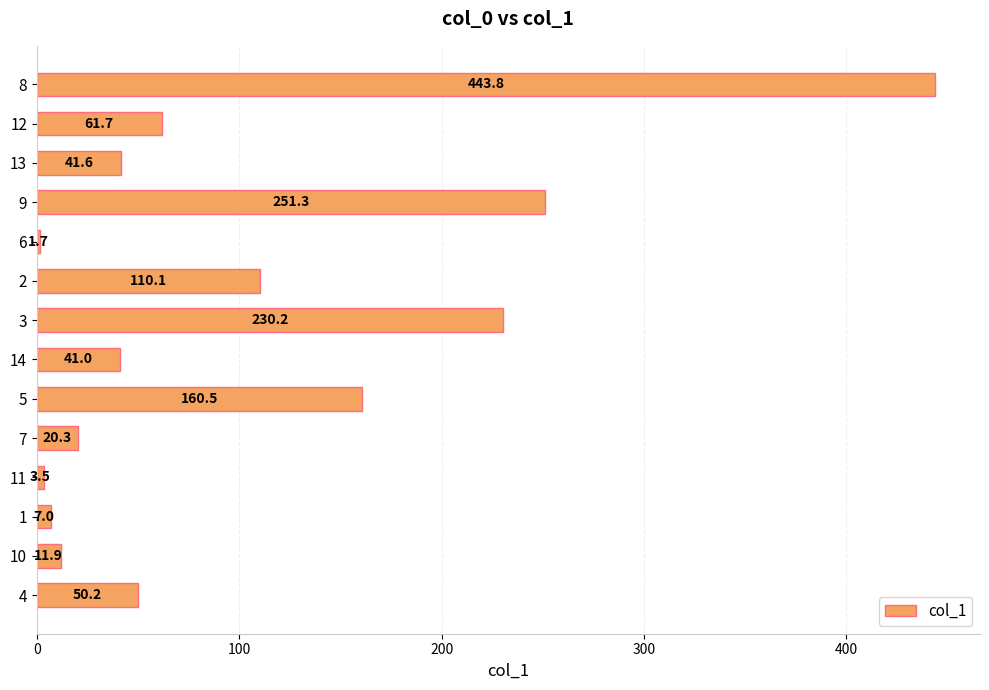

What is the difference between the maximum and minimum values?

442.1